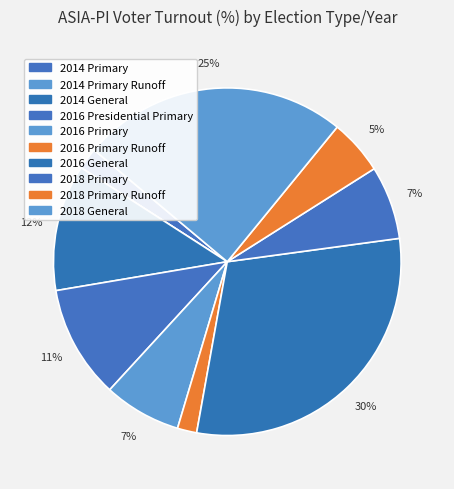

Which slice is the largest?

2016 General